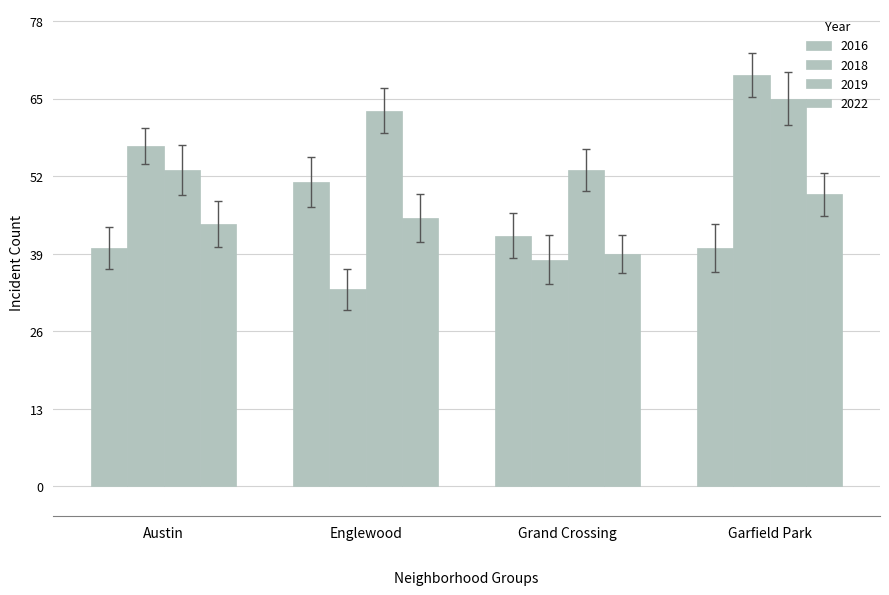

What is the maximum value for 2019?

65